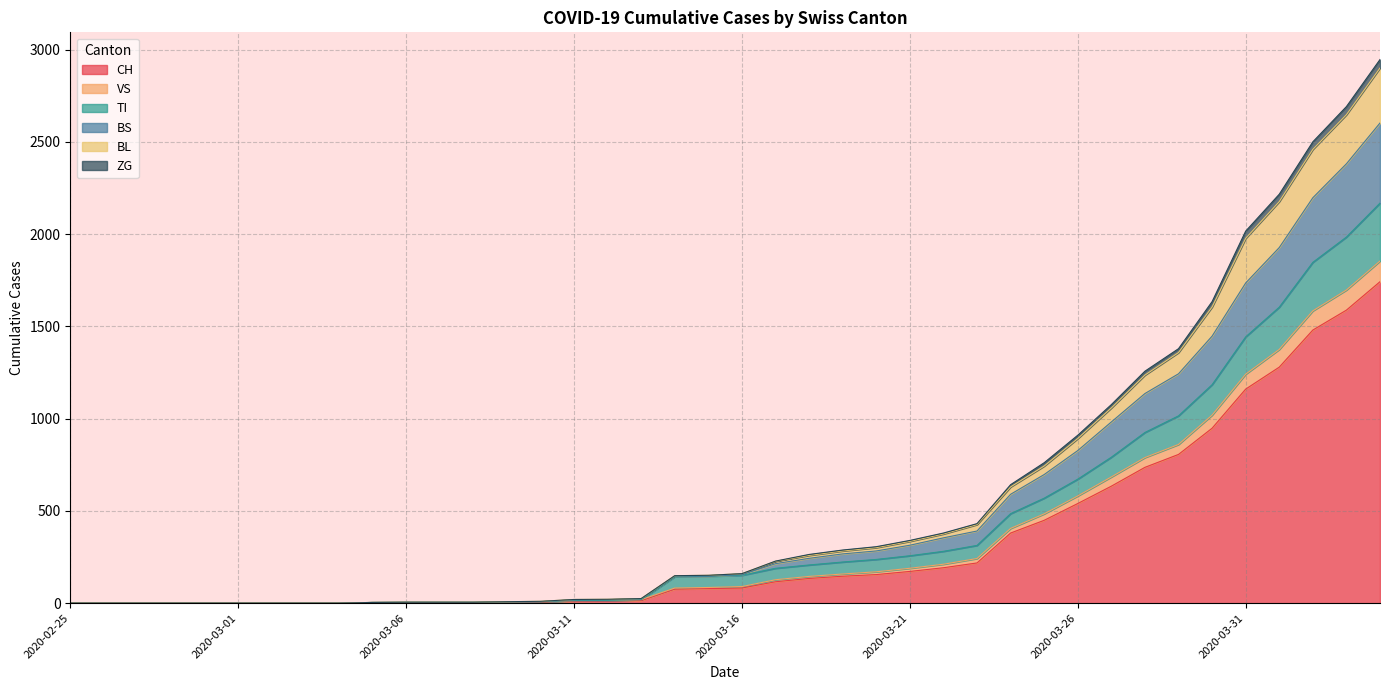

True or false: ZG has more than 1 points higher than both neighbors.

False